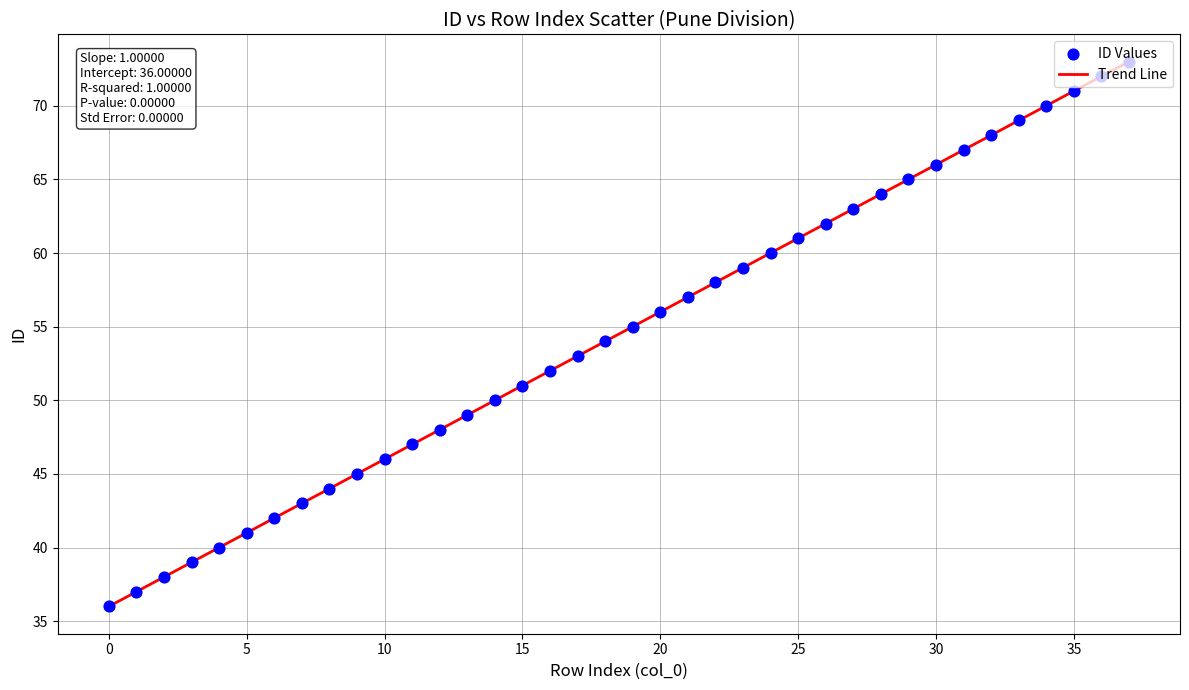

What is the greatest value displayed?

73.0